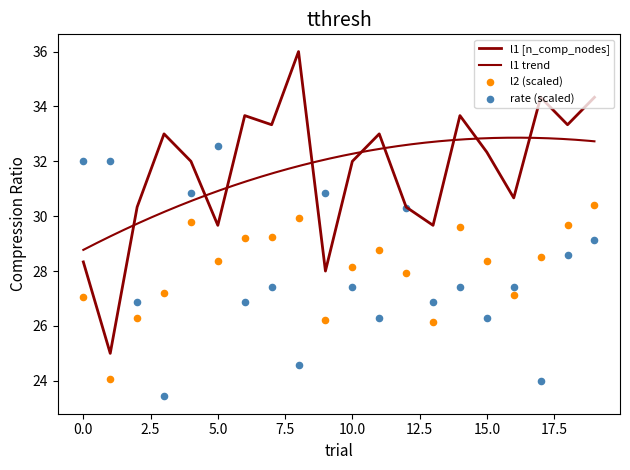

Which series has the largest Y range (max minus min)?

l1